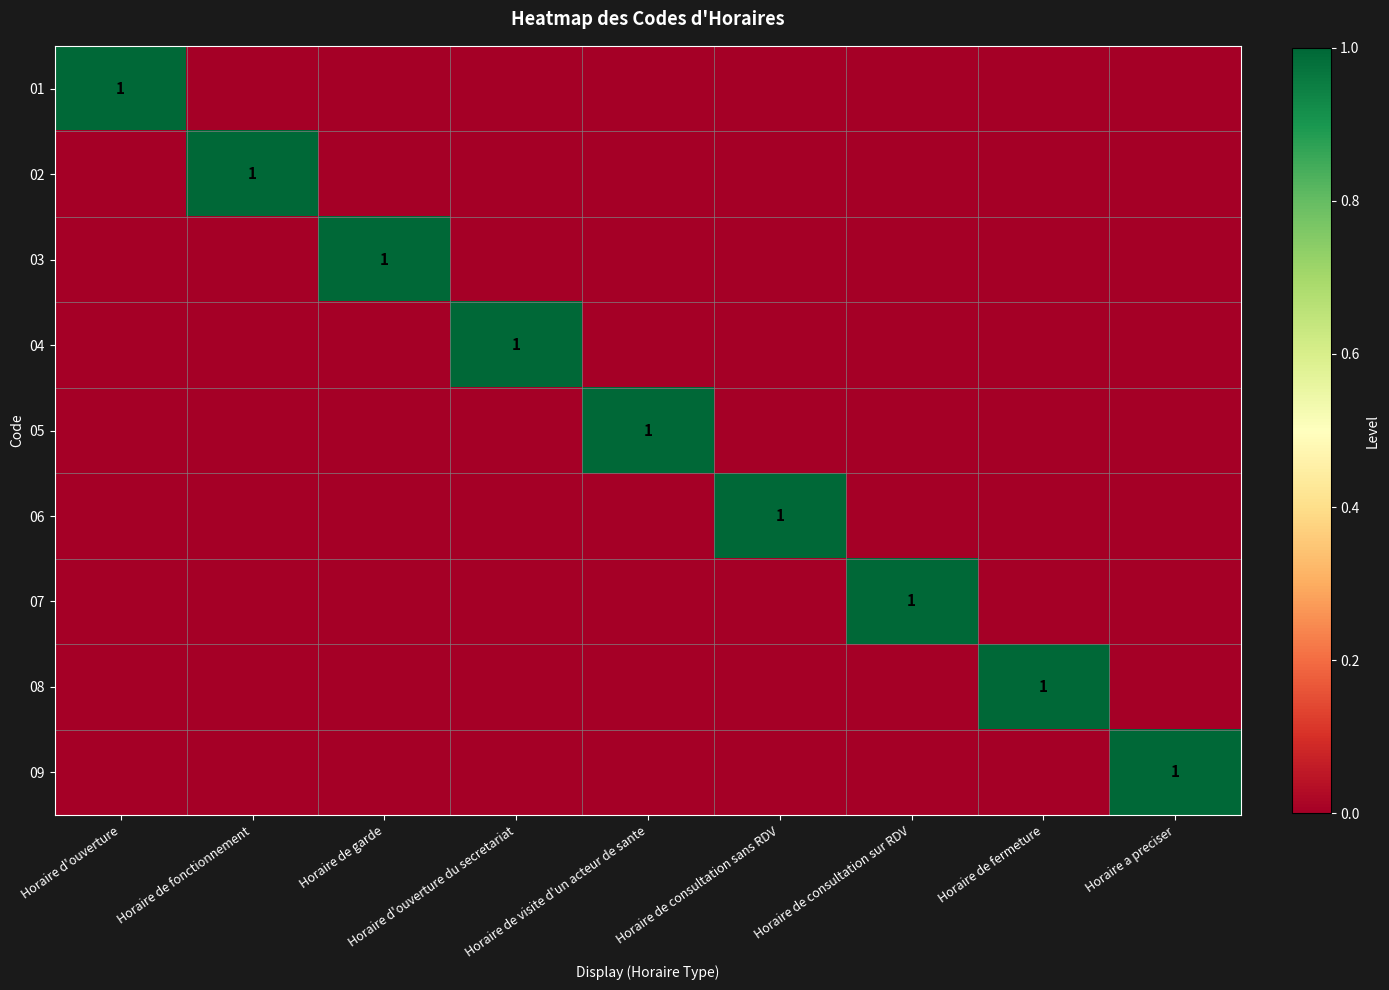

Rank the series at Horaire d'ouverture from highest to lowest value.

01, 02, 03, 04, 05, 06, 07, 08, 09